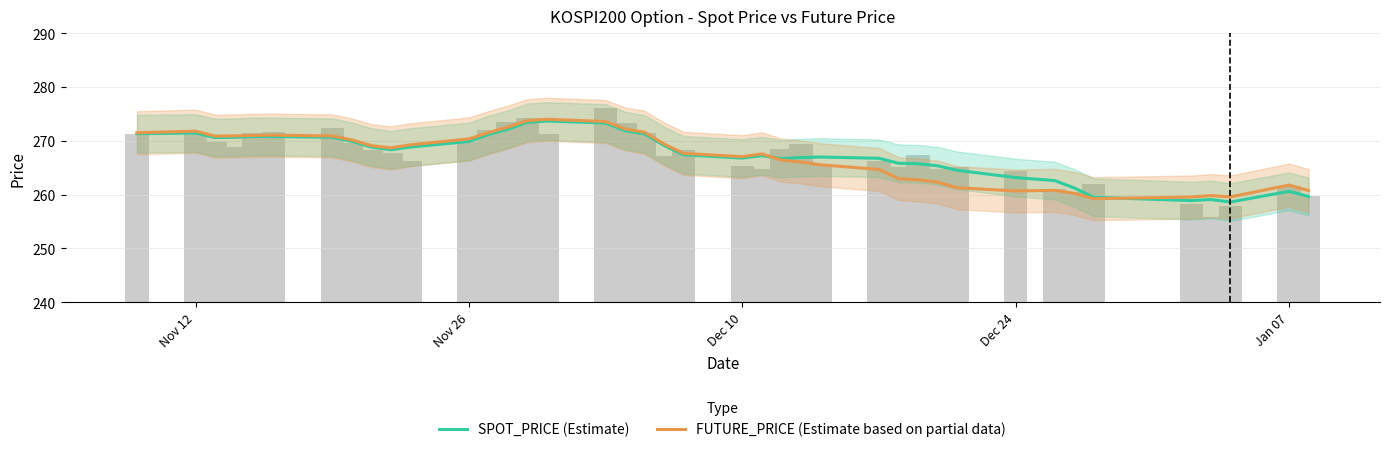

What is the minimum value shown in the chart?

258.6